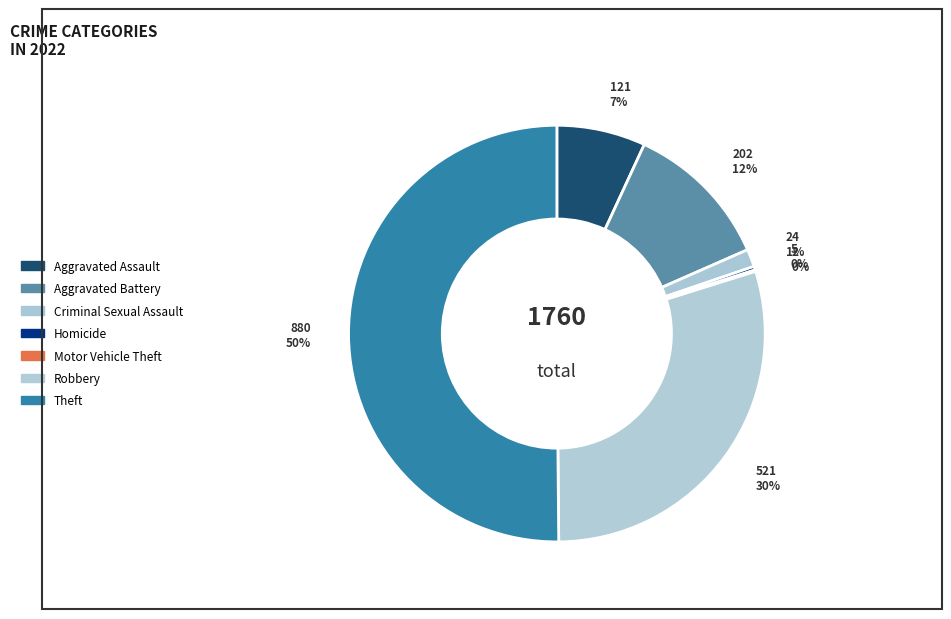

Is Theft the majority of the pie?

Yes